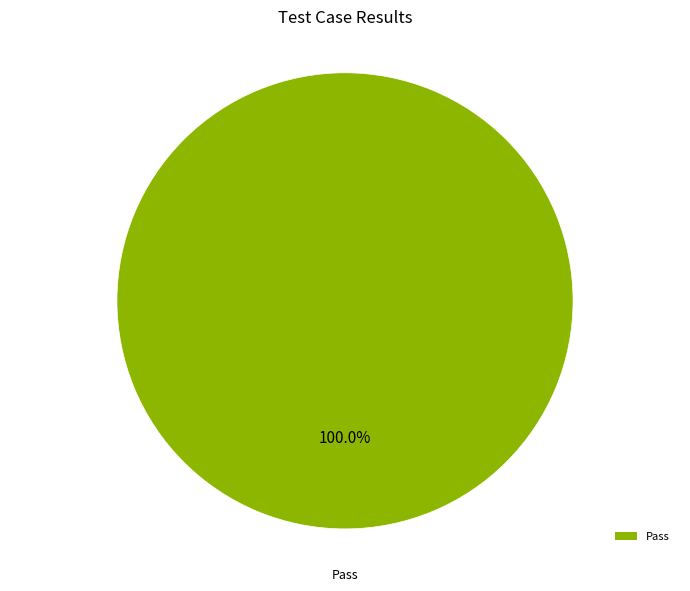

Count the number of slices in the pie.

1